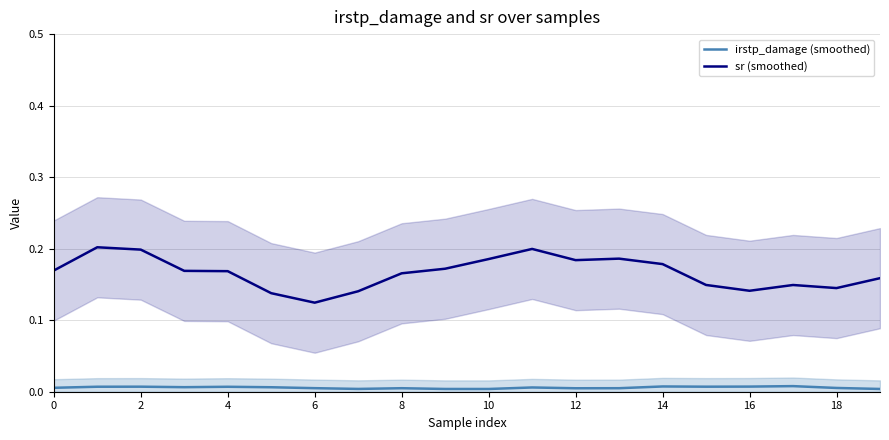

True or false: sr (smoothed) and irstp_damage (smoothed) intersect in this chart.

False